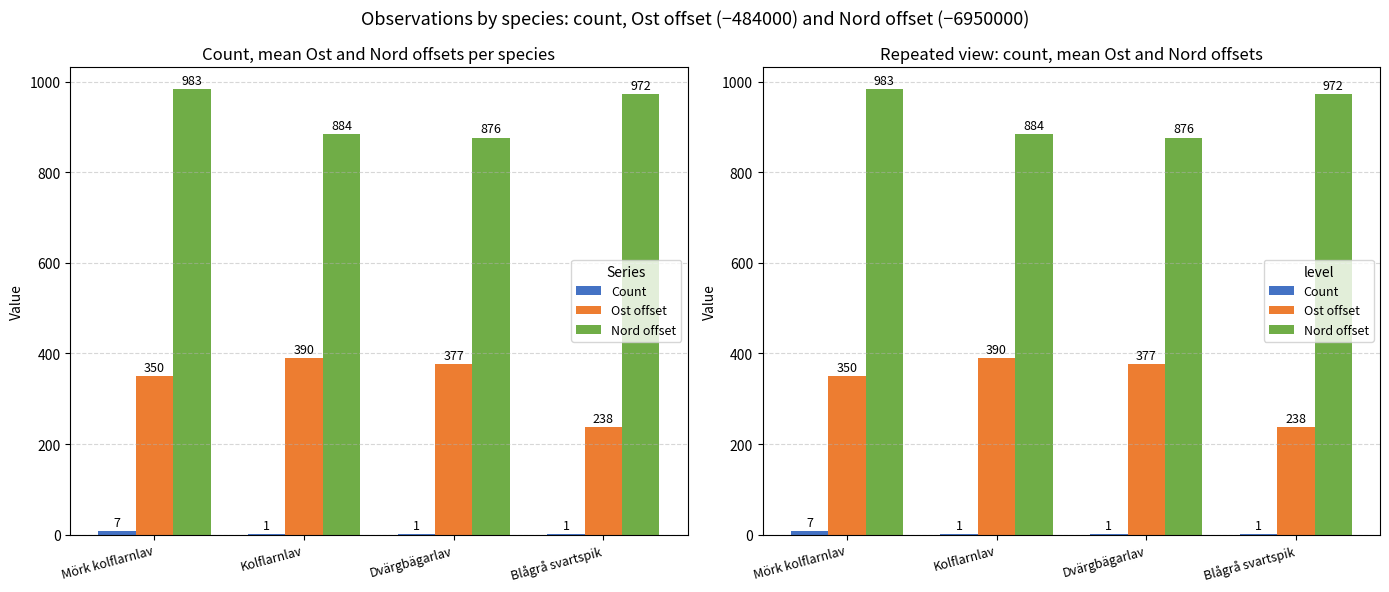

Between Blågrå svartspik and Kolflarnlav, which is larger?

Blågrå svartspik